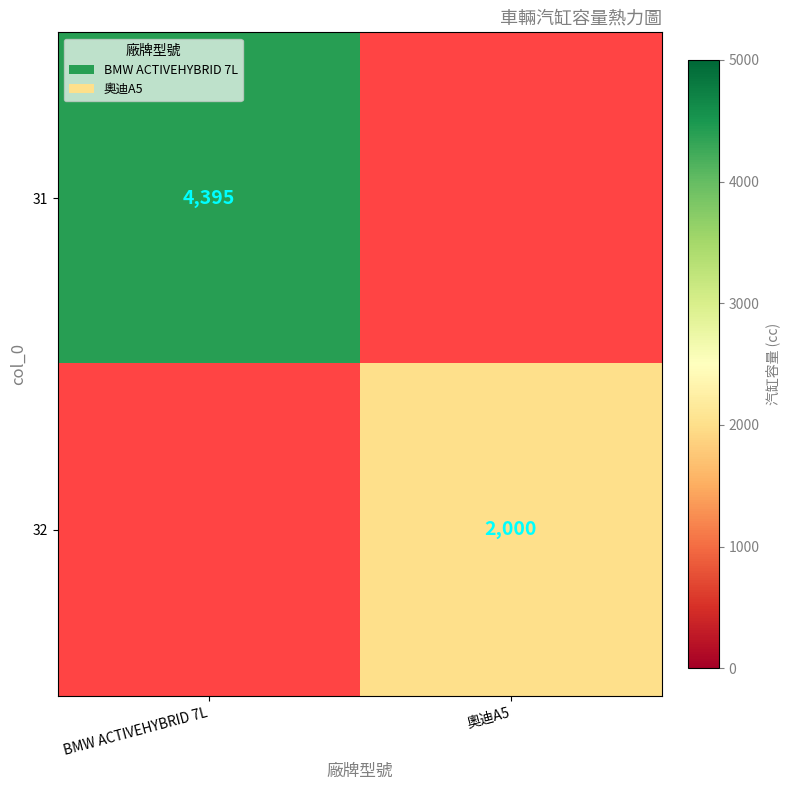

True or false: 31 has a value of 1544 at BMW ACTIVEHYBRID 7L.

False